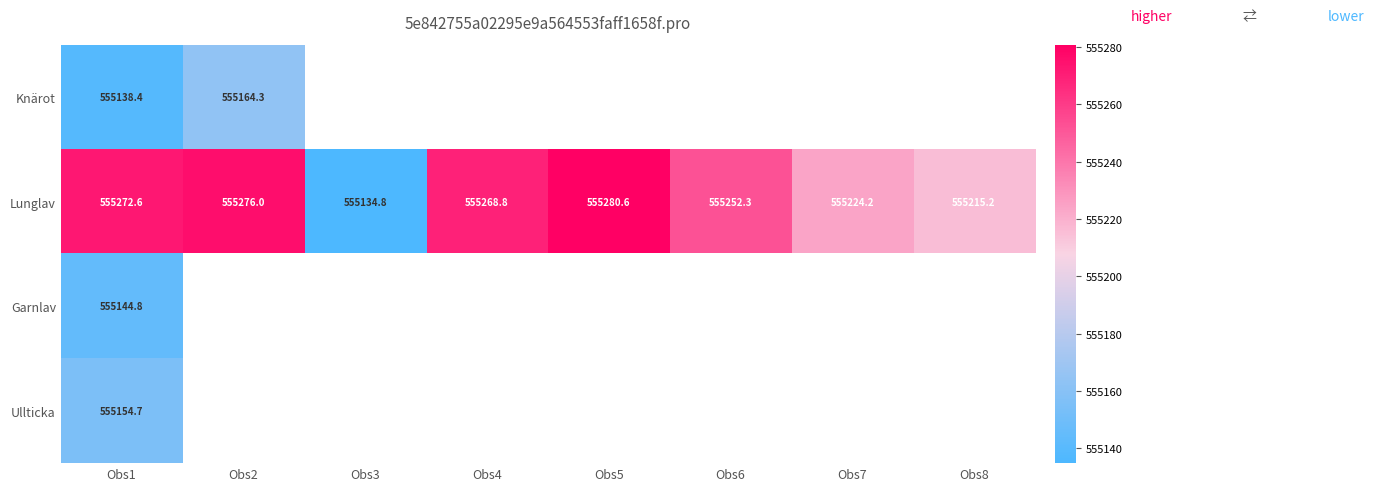

Between Obs7 and Obs1, which is larger?

Obs1